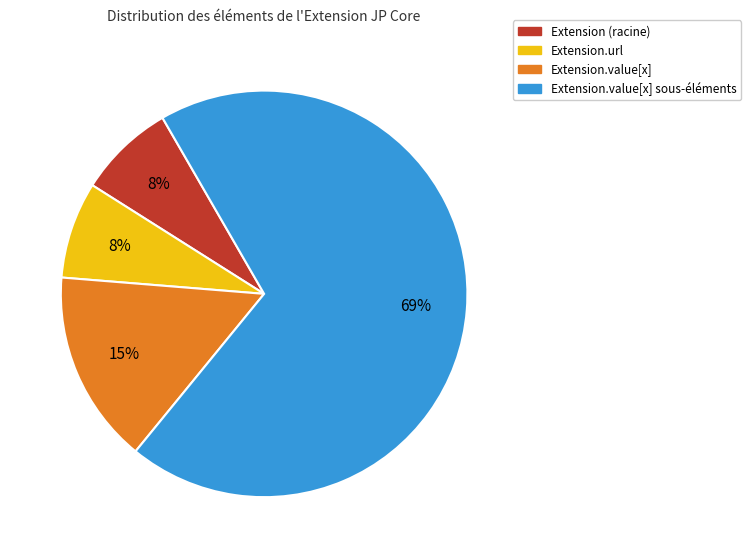

Is there a majority slice in this chart?

Yes